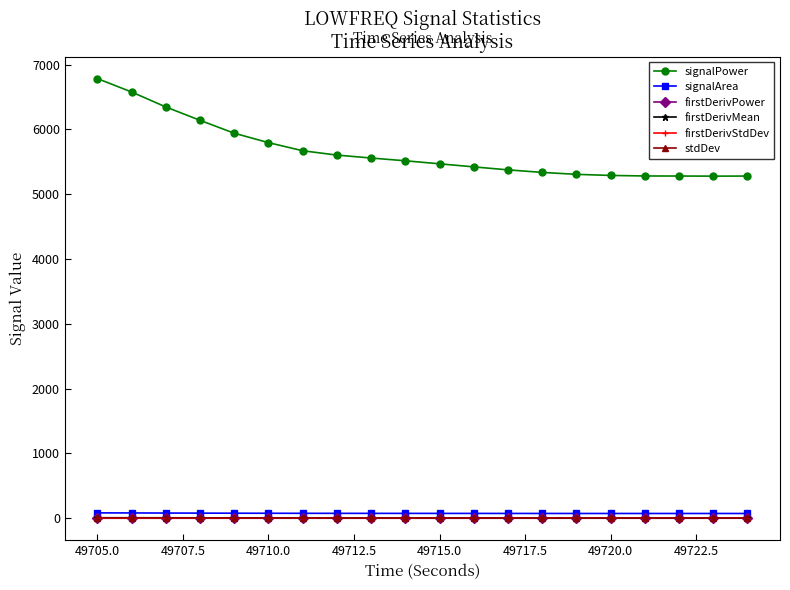

True or false: signalPower and firstDerivMean cross at least once.

False